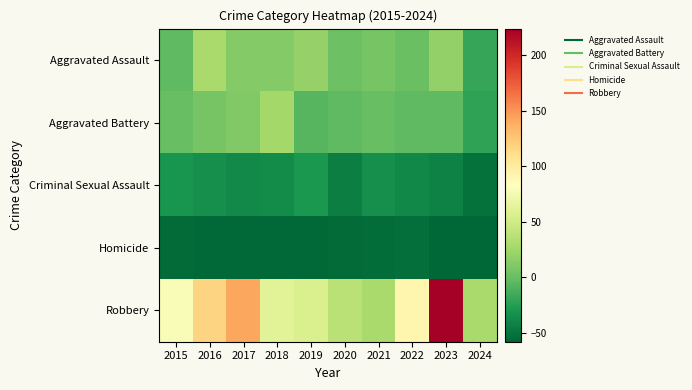

Reading right to left, transcribe all the data shown in this chart.

Aggravated Assault: 2024=-19.2	2023=18.8	2022=0.8	2021=5.8	2020=1.8	2019=19.8	2018=11.8	2017=11.8	2016=27.8	2015=-4.2
Aggravated Battery: 2024=-21.2	2023=-4.2	2022=-4.2	2021=-0.2	2020=-3.2	2019=-7.2	2018=25.8	2017=10.8	2016=5.8	2015=-0.2
Criminal Sexual Assault: 2024=-52.2	2023=-42.2	2022=-39.2	2021=-34.2	2020=-44.2	2019=-29.2	2018=-36.2	2017=-38.2	2016=-34.2	2015=-31.2
Homicide: 2024=-58.2	2023=-57.2	2022=-53.2	2021=-54.2	2020=-55.2	2019=-56.2	2018=-56.2	2017=-56.2	2016=-56.2	2015=-55.2
Robbery: 2024=28.8	2023=223.8	2022=90.8	2021=27.8	2020=36.8	2019=55.8	2018=60.8	2017=141.8	2016=117.8	2015=78.8